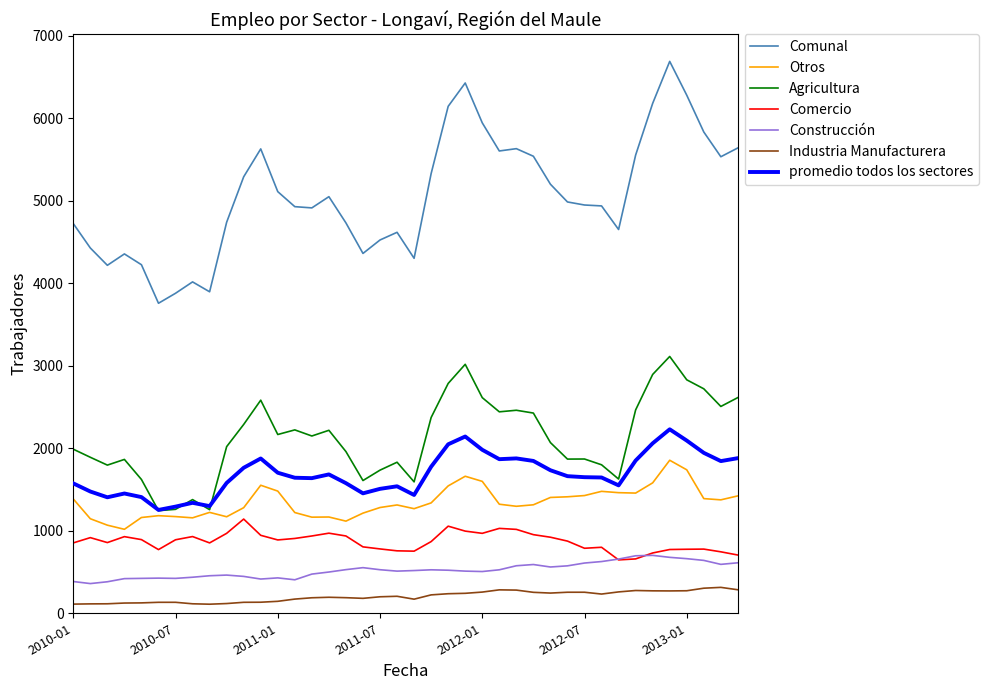

What is the difference between the second highest and second lowest values in the Comunal series?

2549.0